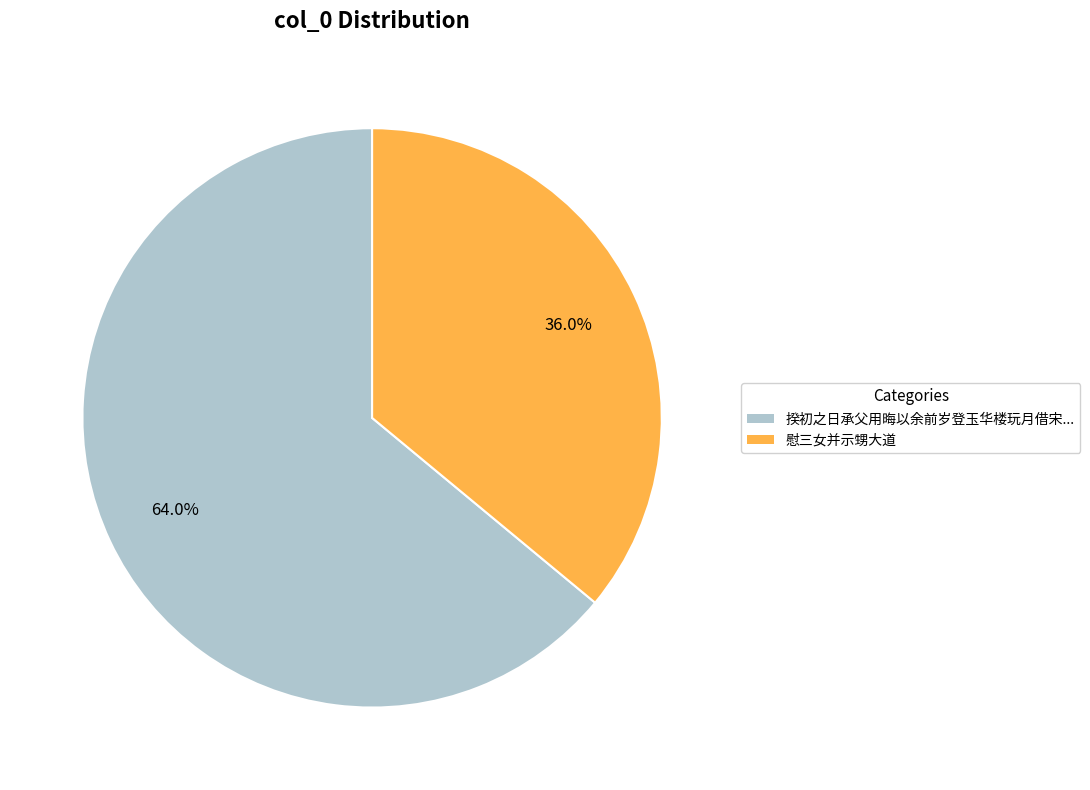

Does any single category account for the majority?

Yes